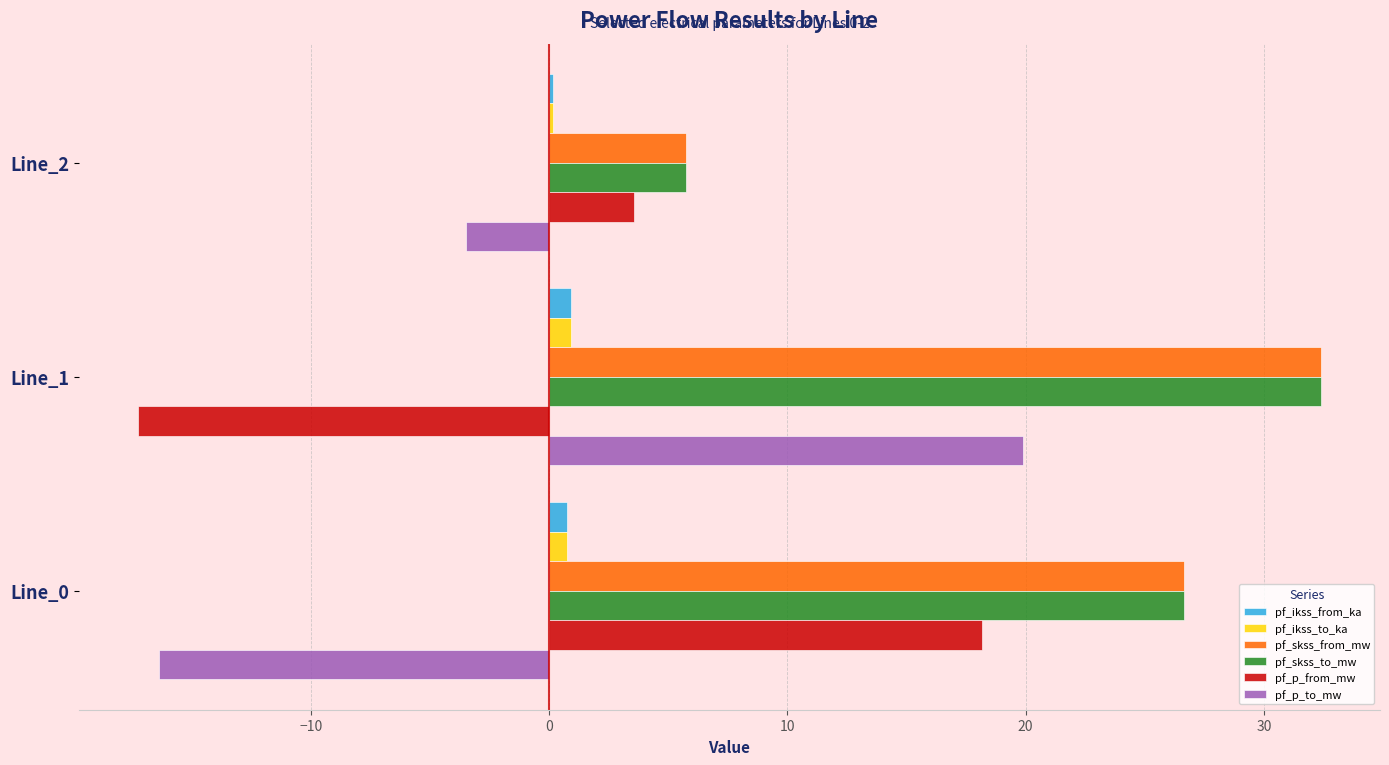

At which category is the sum across all series the highest?

Line_1